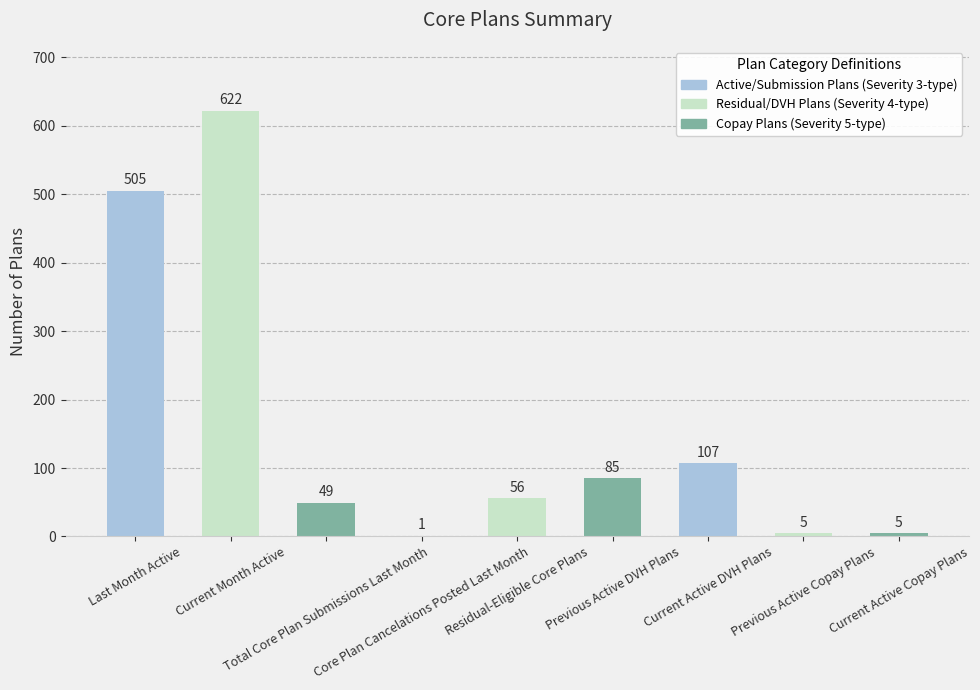

At which label is the value closest to 311?

Last Month Active